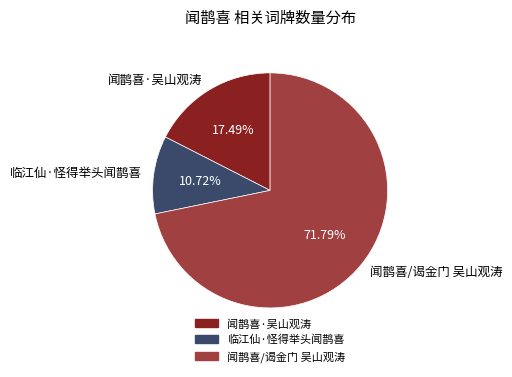

Which has a higher value, 闻鹊喜/谒金门 吴山观涛 or 闻鹊喜·吴山观涛?

闻鹊喜/谒金门 吴山观涛